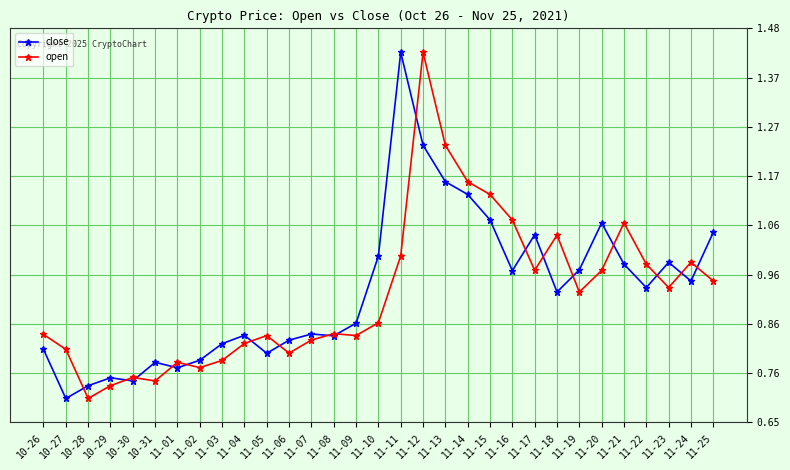

What is the total value across all series at 11-06?

1.6